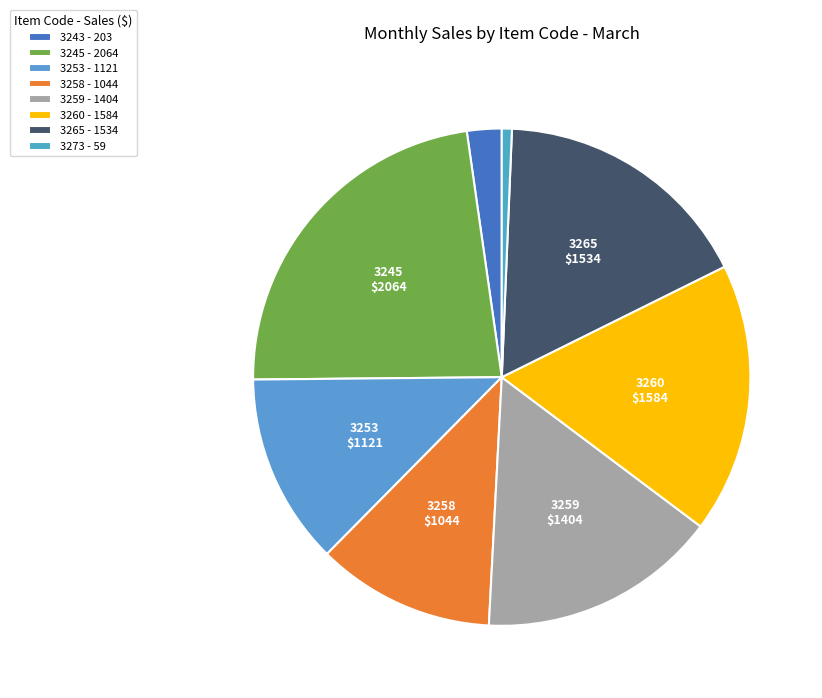

Rank the categories by value from lowest to highest.

3273, 3243, 3258, 3253, 3259, 3265, 3260, 3245